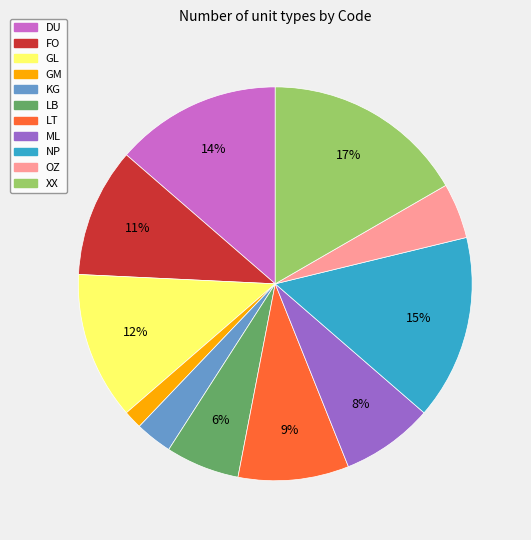

How many segments does this pie chart have?

11